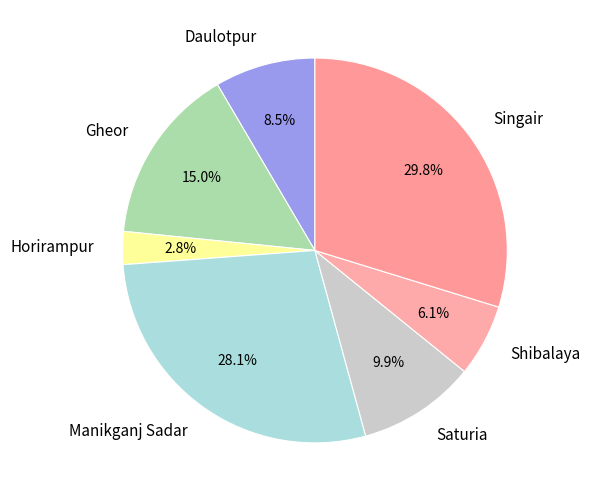

What is the smallest slice in the pie chart?

Horirampur